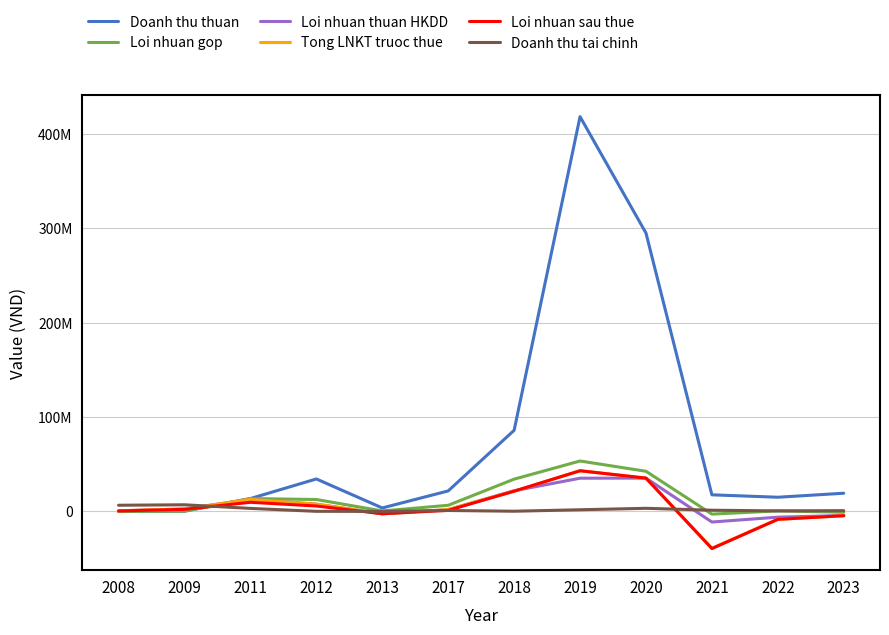

How many times do Loi nhuan thuan HKDD and Loi nhuan gop cross each other?

1